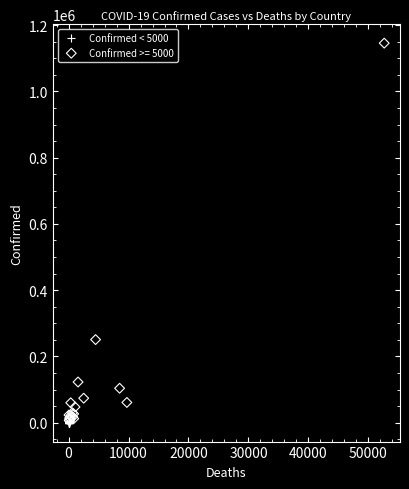

Which series has the largest Y range (max minus min)?

Confirmed >= 5000